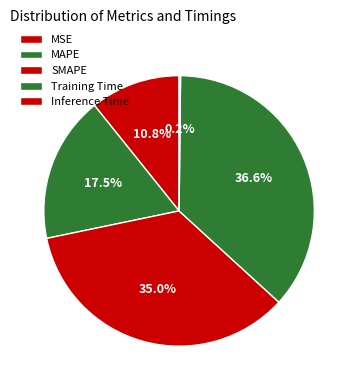

The SMAPE slice represents 41% of the pie. True or false?

False